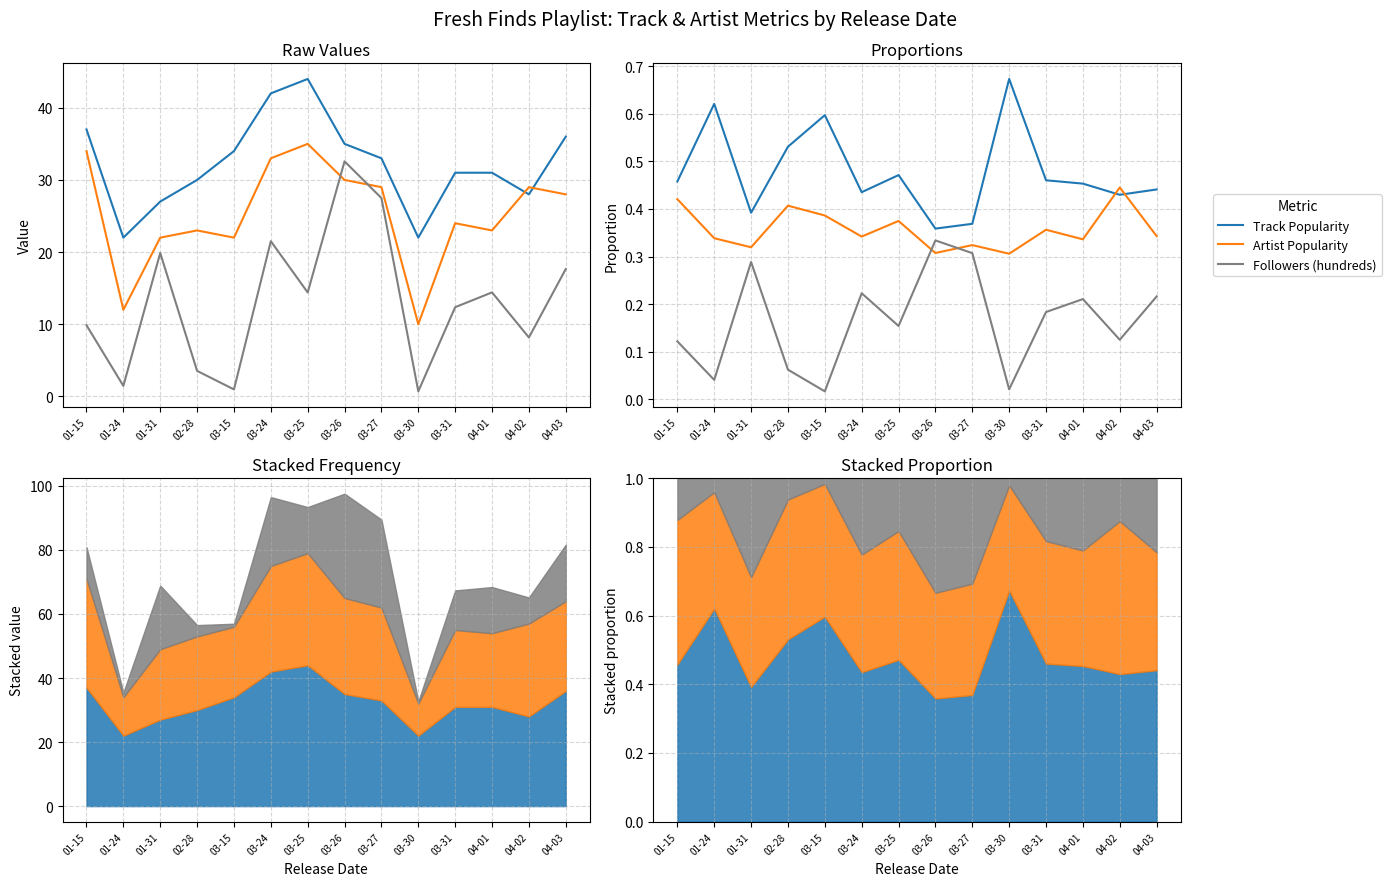

Where do Artist Popularity and Track Popularity first cross each other?

04-01 and 04-02